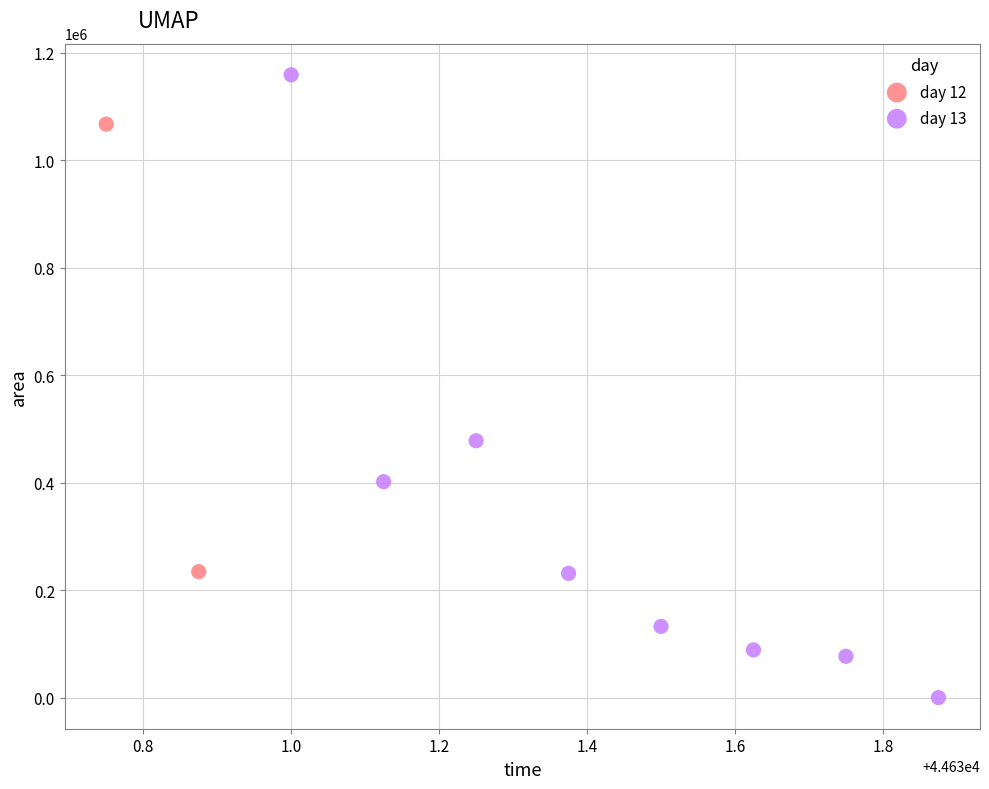

What are all the series names shown in the legend?

day 12, day 13